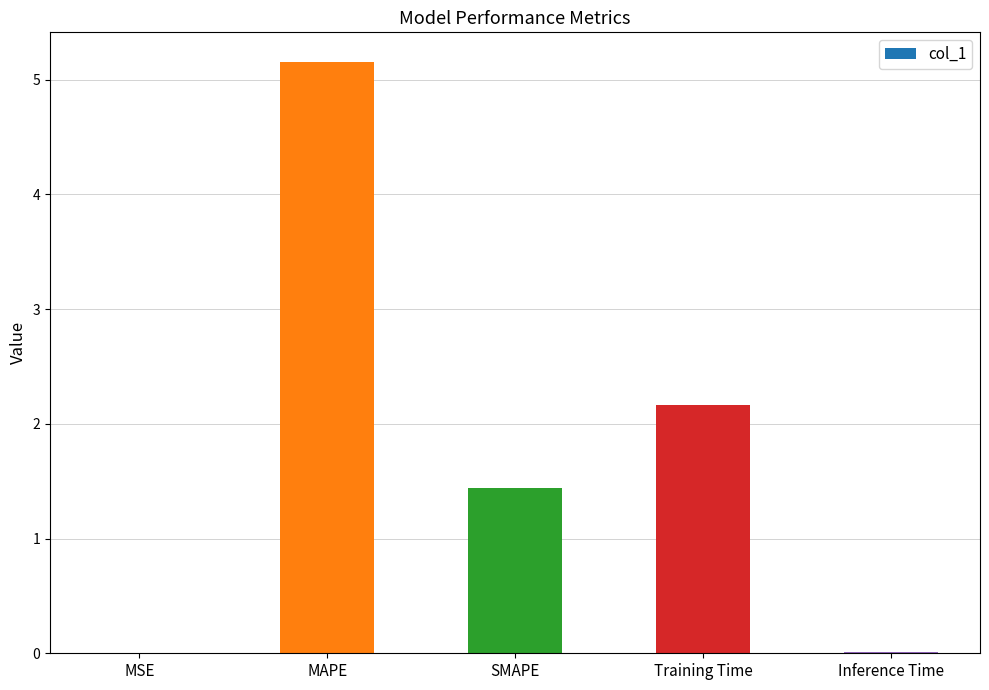

What is the average value?

1.8